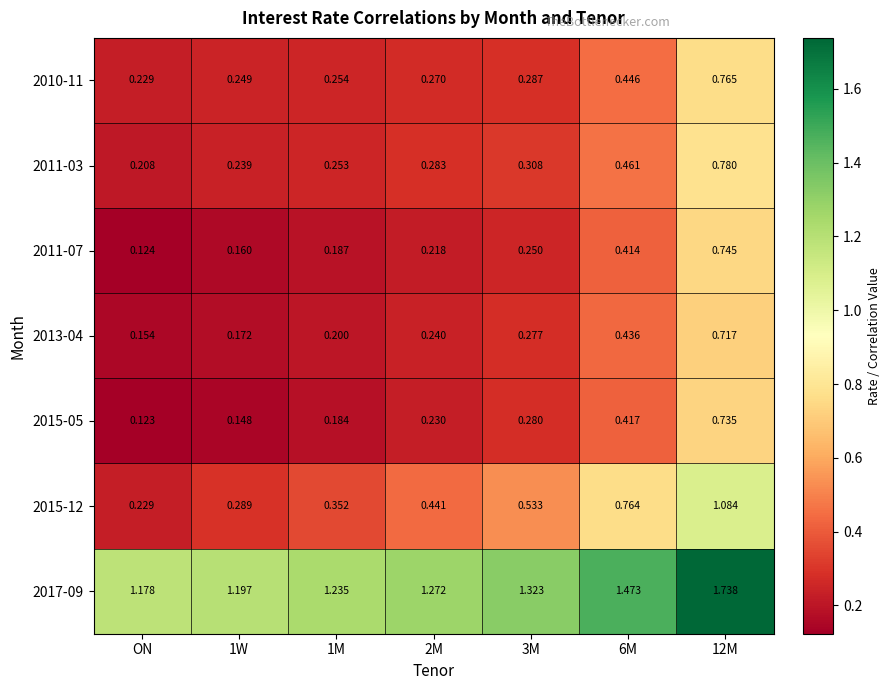

Where is 2015-12 nearest to the value 0?

ON